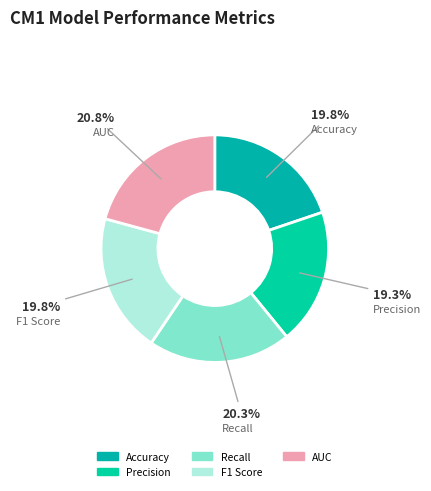

How many segments does this pie chart have?

5